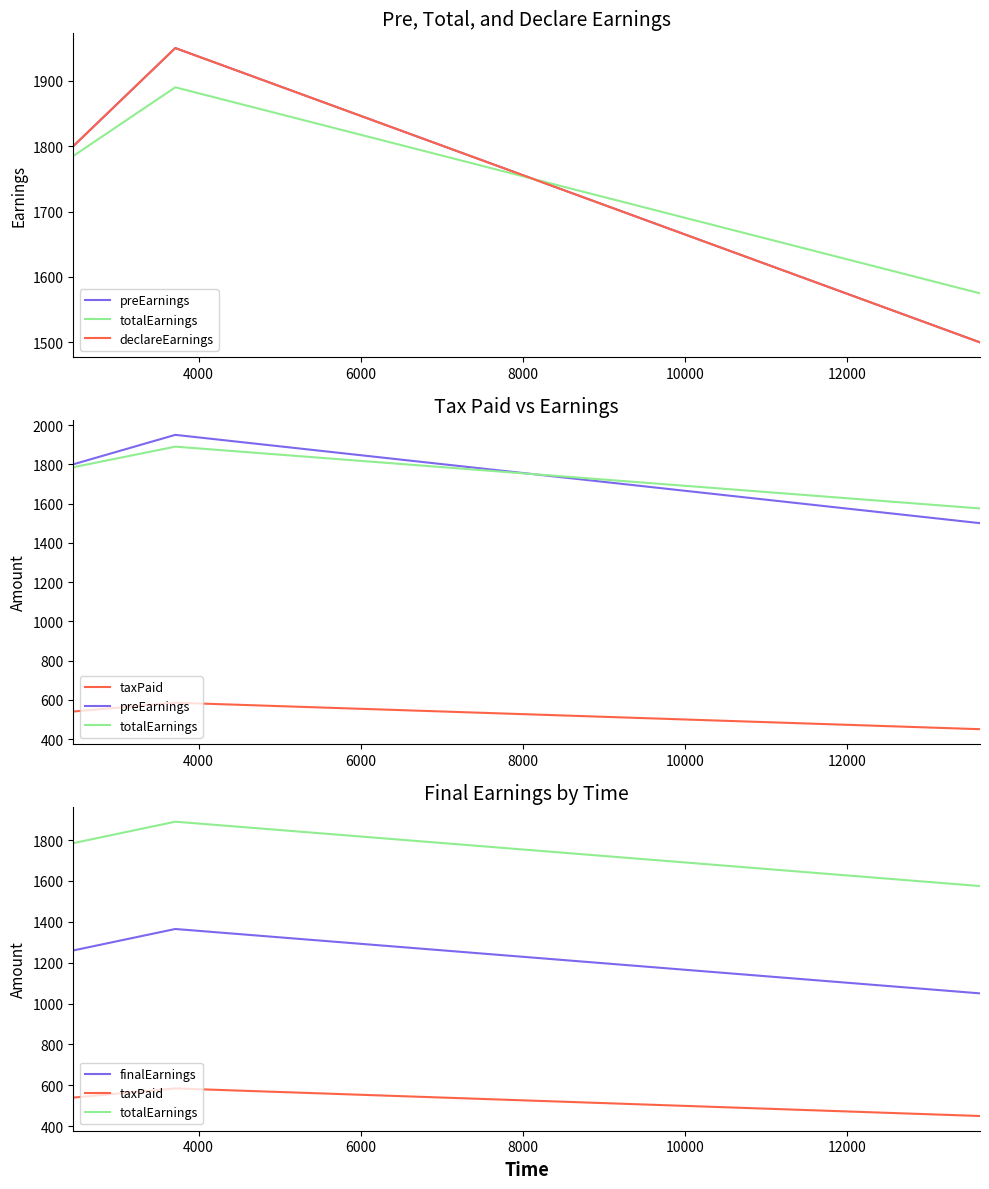

Is the value of finalEarnings at 4000 greater than the value of declareEarnings at 4000?

No